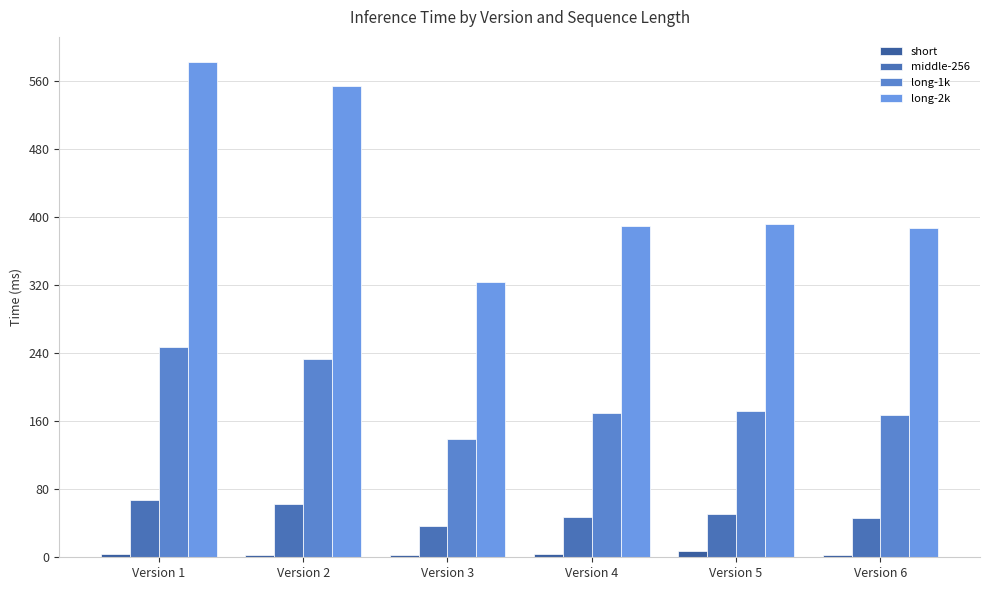

How many categories are shown in the chart?

6